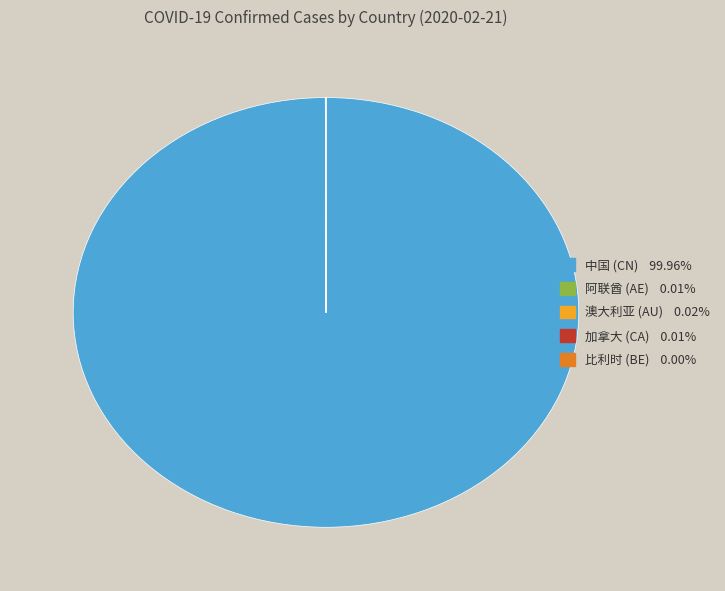

Which category has the biggest portion of the pie?

中国 (CN)